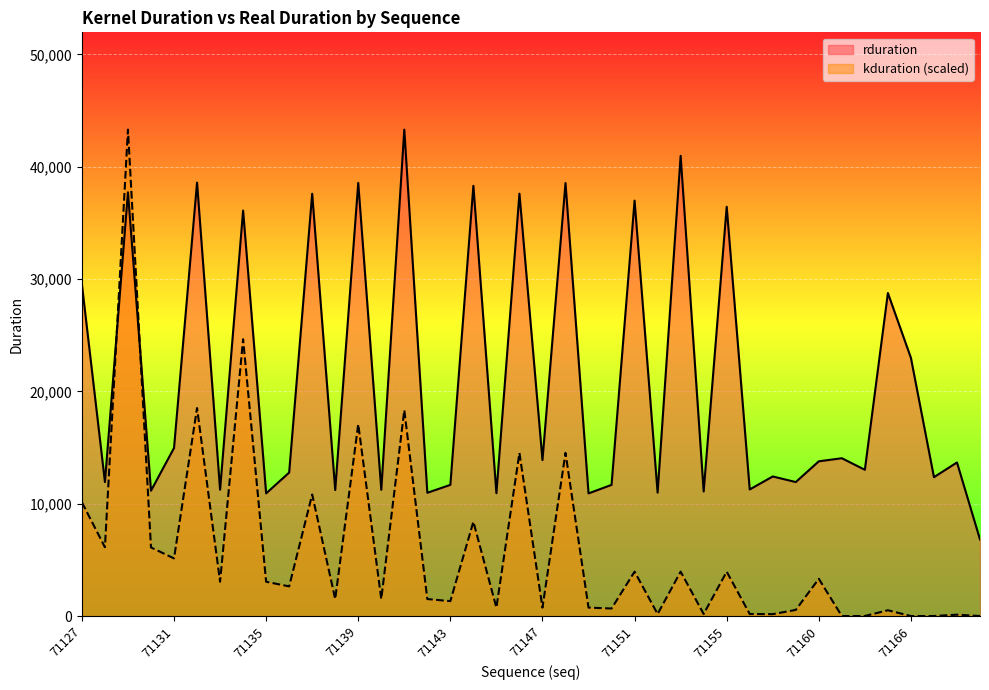

What is the difference between the highest and lowest values at 71164?

28241.2